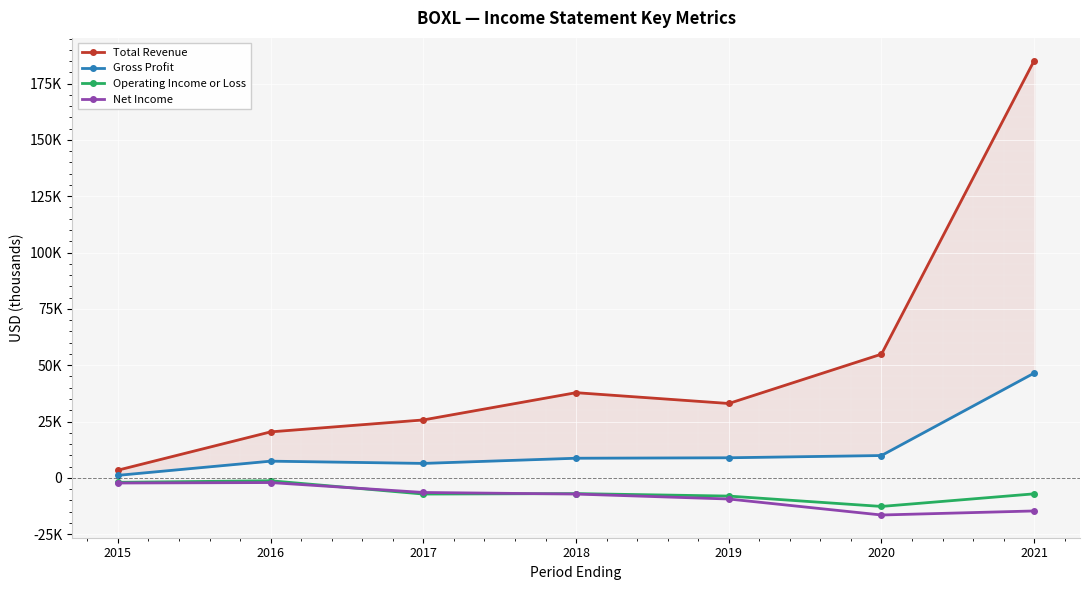

Is the value of Gross Profit at 2017 greater than the value of Total Revenue at 2016?

No